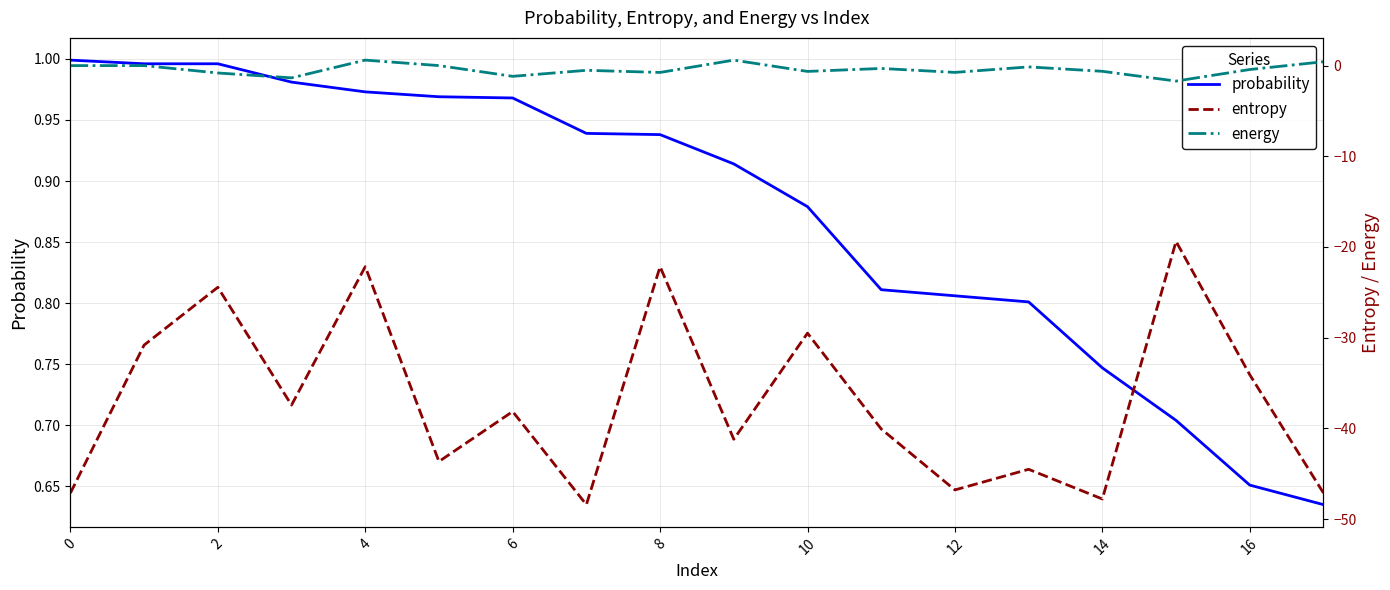

Is it true that probability equals 1.0 at 14?

False